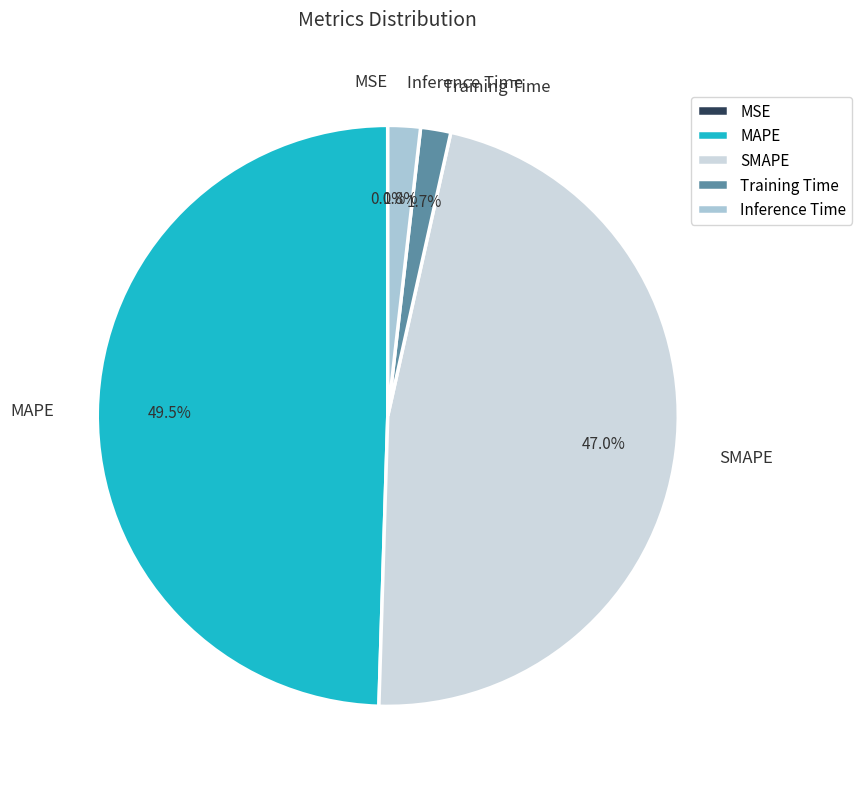

Does MAPE account for over 50% of the chart?

No